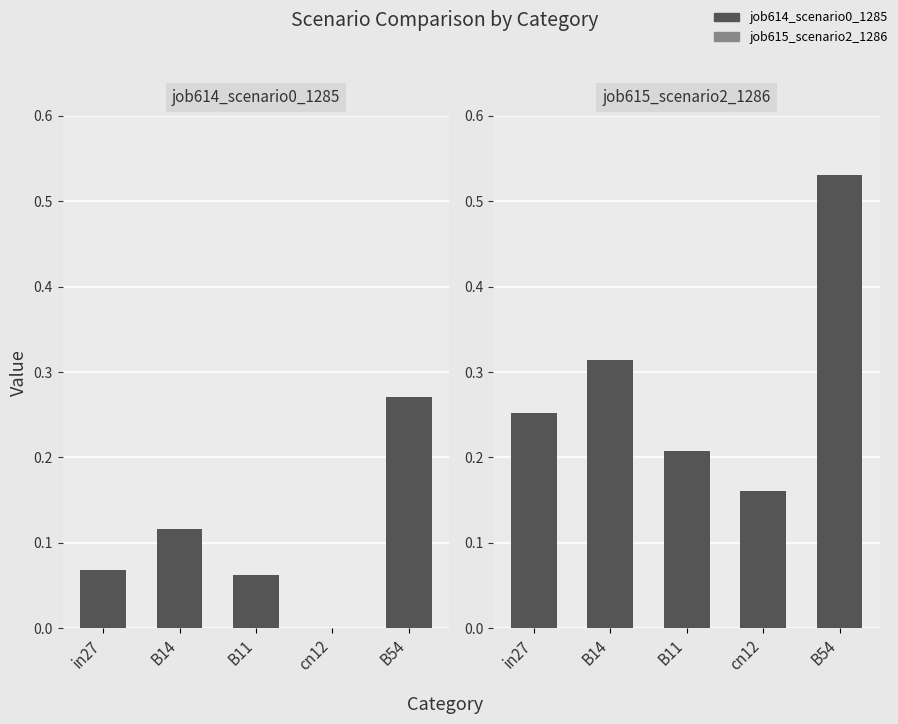

Reading left to right, extract all data points from this chart.

job614_scenario0_1285: in27=0.1	B14=0.1	B11=0.1	cn12=0.0	B54=0.3
job615_scenario2_1286: in27=0.3	B14=0.3	B11=0.2	cn12=0.2	B54=0.5